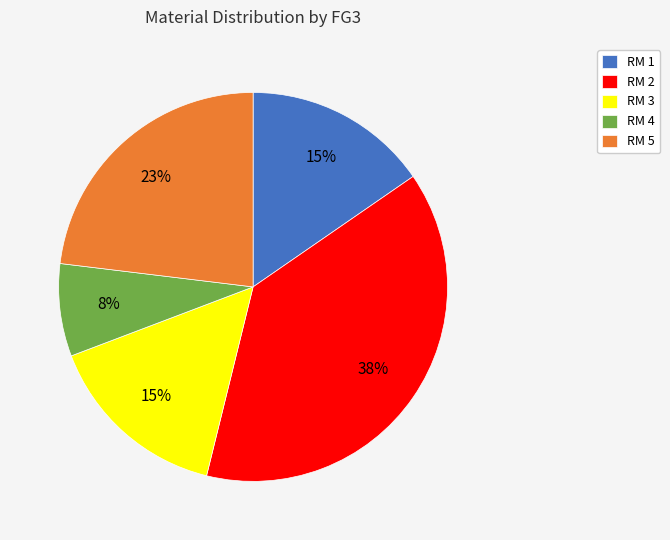

To the nearest percent, what is the average slice percentage?

20%